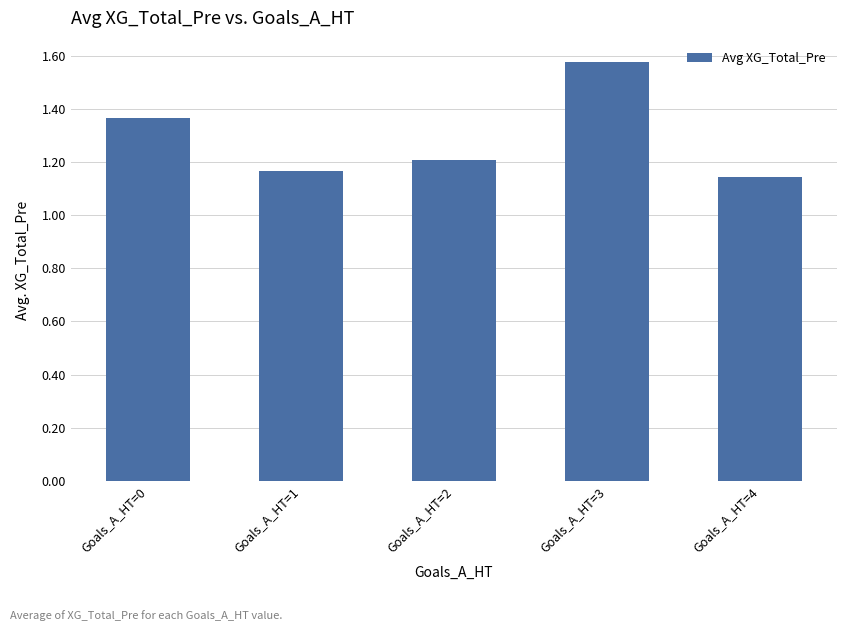

What is the difference between the second highest and second lowest values?

0.2